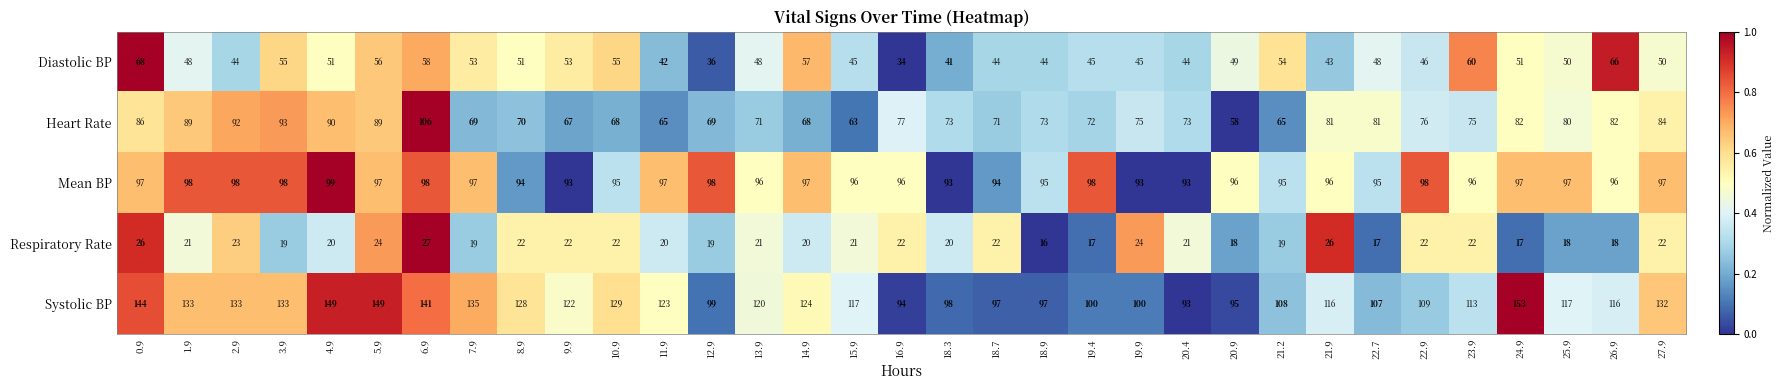

Which label corresponds to the smallest value in the chart?

18.9